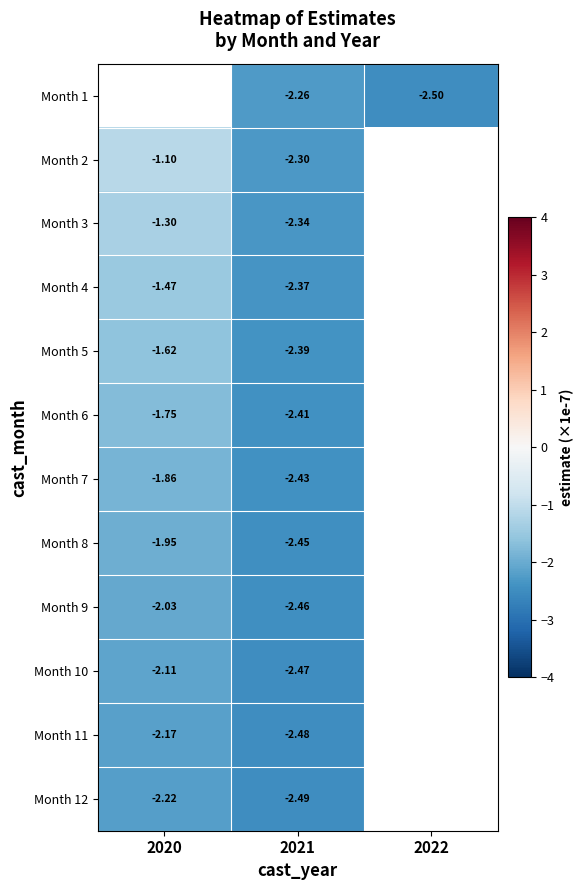

What is the greatest value displayed?

-1.1